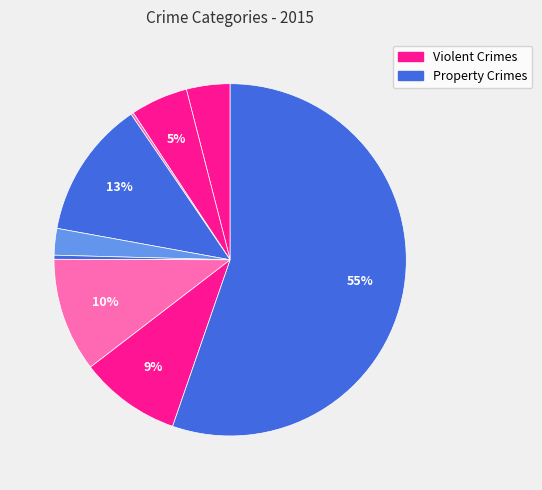

Rank the categories by value from lowest to highest.

Arson, Homicide, Criminal Sexual Assault, Aggravated Assault, Aggravated Battery, Robbery, Motor Vehicle Theft, Burglary, Theft